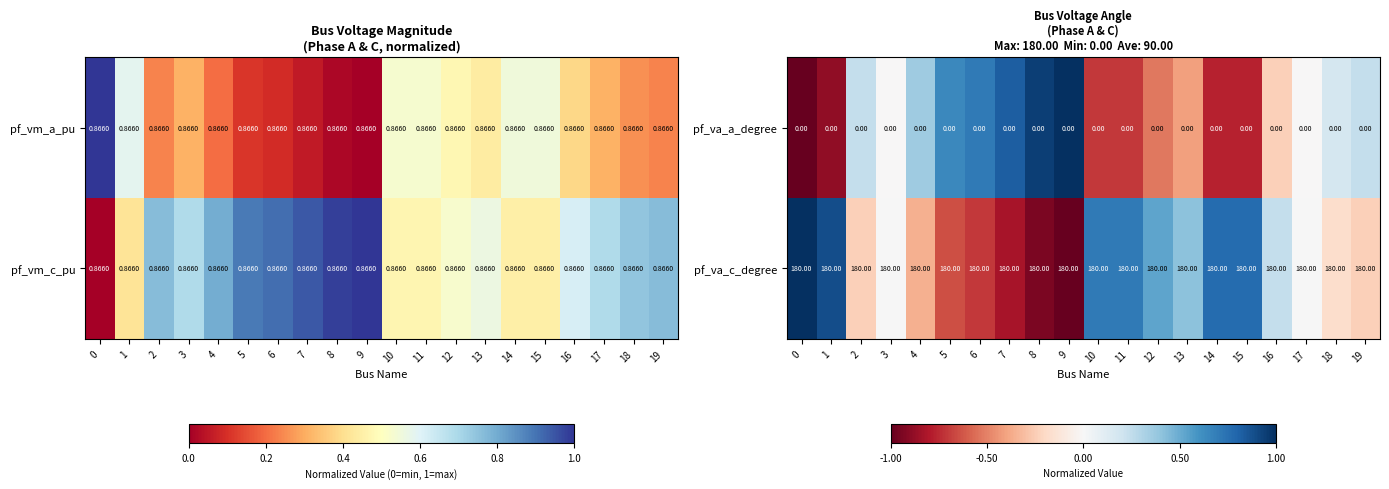

Is the value of pf_va_a_degree at 16 greater than the value of pf_va_c_degree at 0?

No